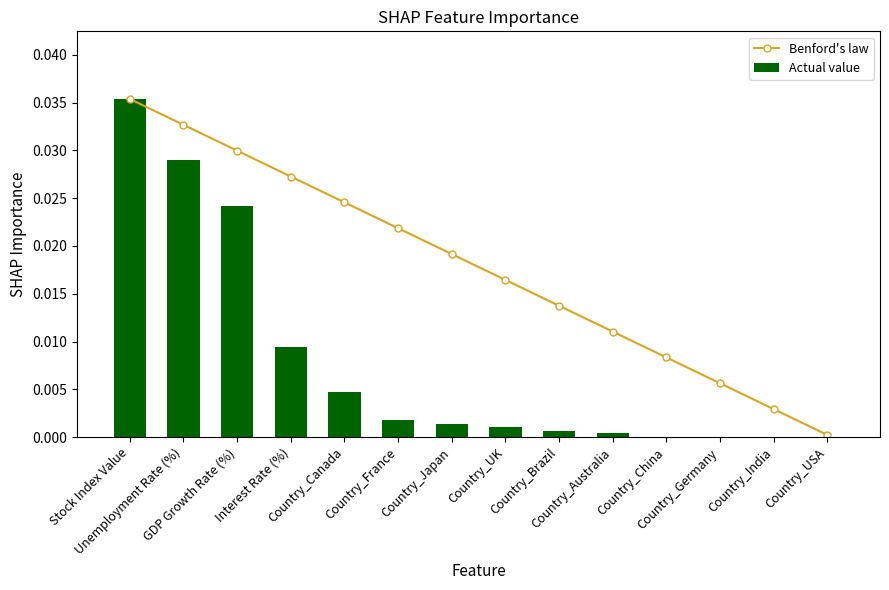

How many groups of bars are there?

14